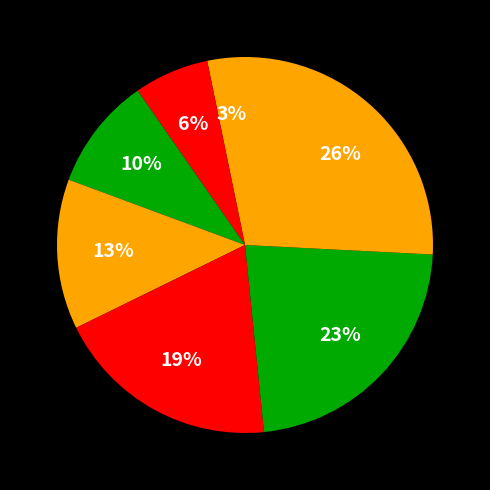

How many segments does this pie chart have?

7